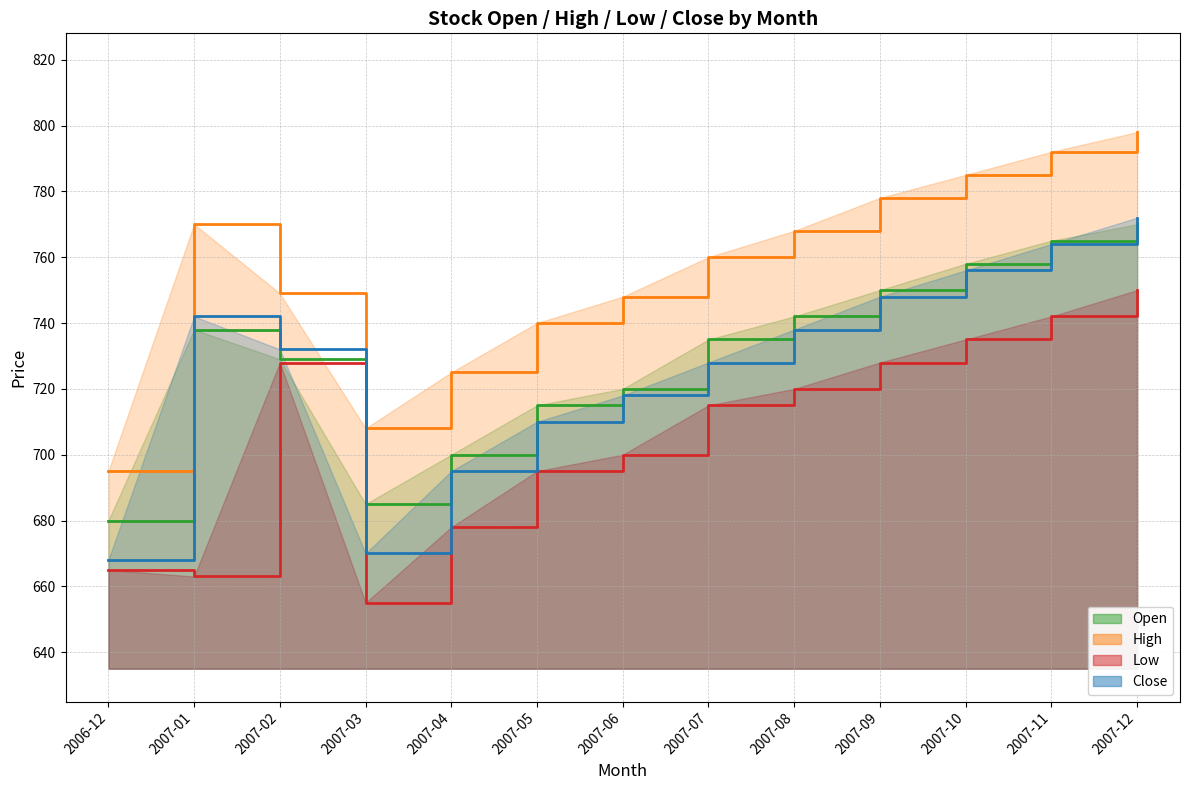

What is the difference between the highest and lowest values at 2007-04?

47